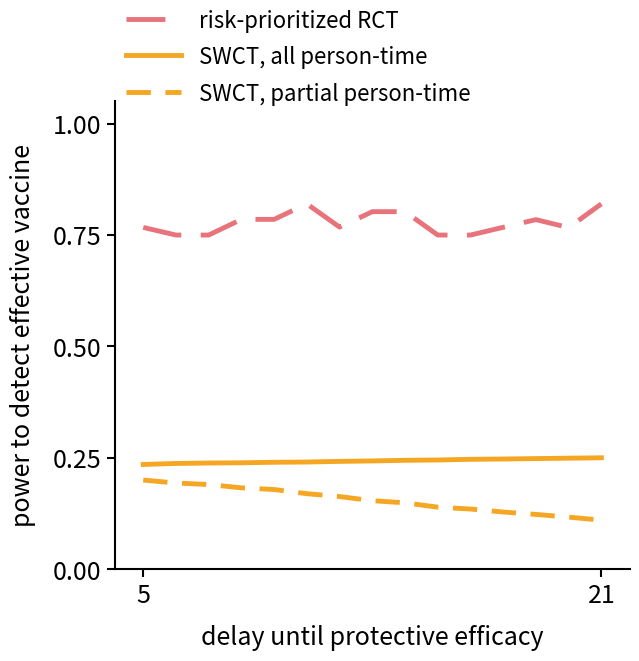

True or false: risk-prioritized RCT and SWCT, all person-time cross at least once.

False